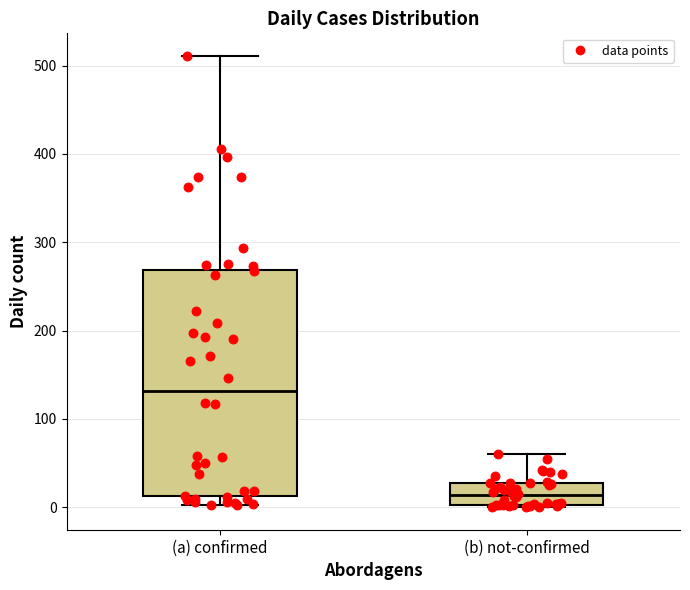

Which box is the tallest, from its lower edge to its upper edge?

(a) confirmed